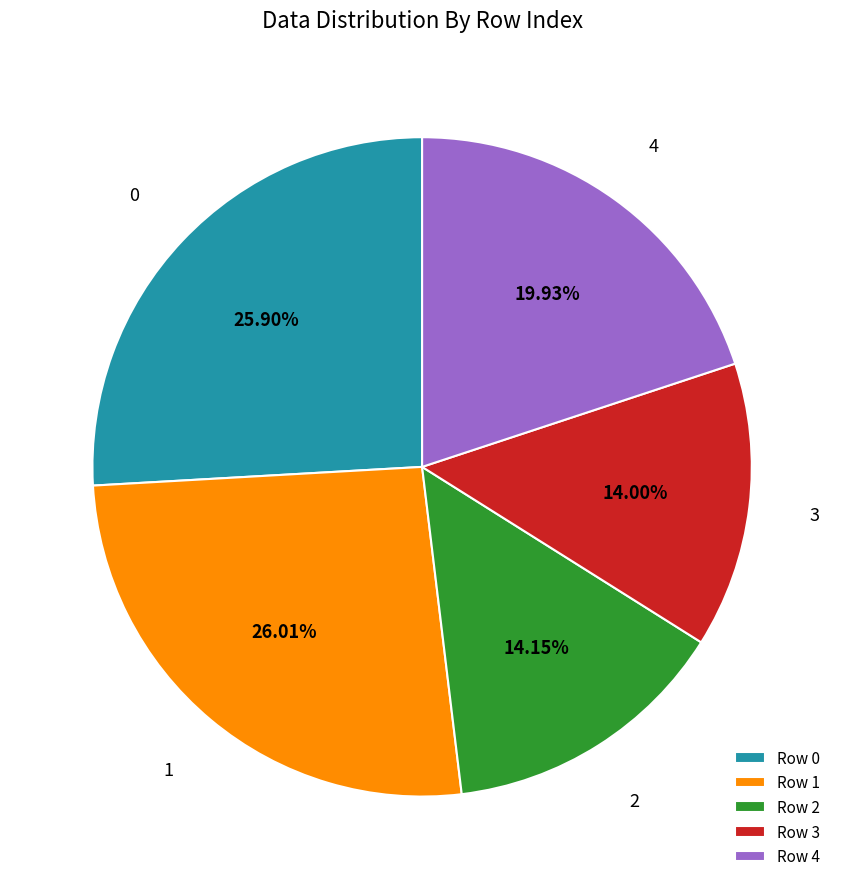

Does Row 4 represent more than half of the total?

No